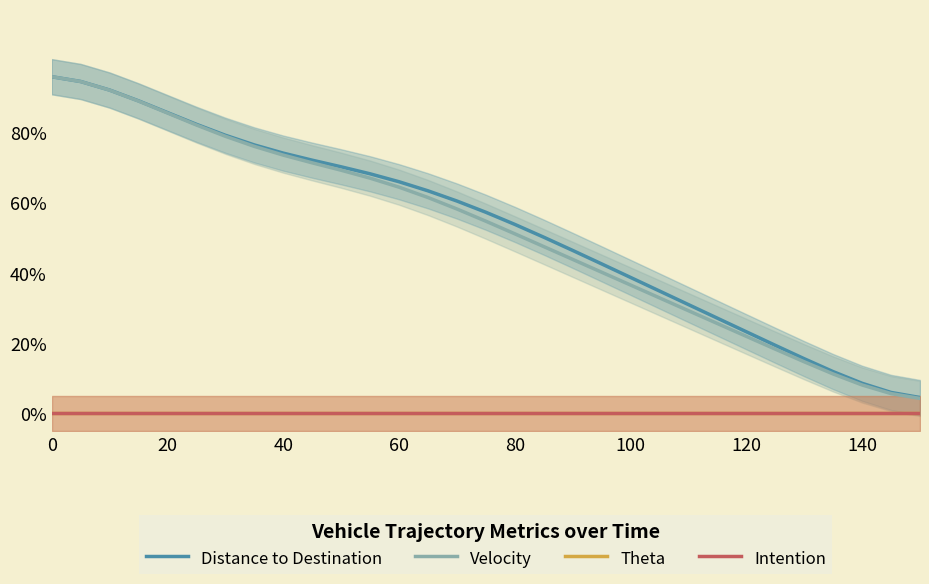

Rank the series by their maximum value, from lowest to highest.

Theta, Intention, Velocity, Distance to Destination